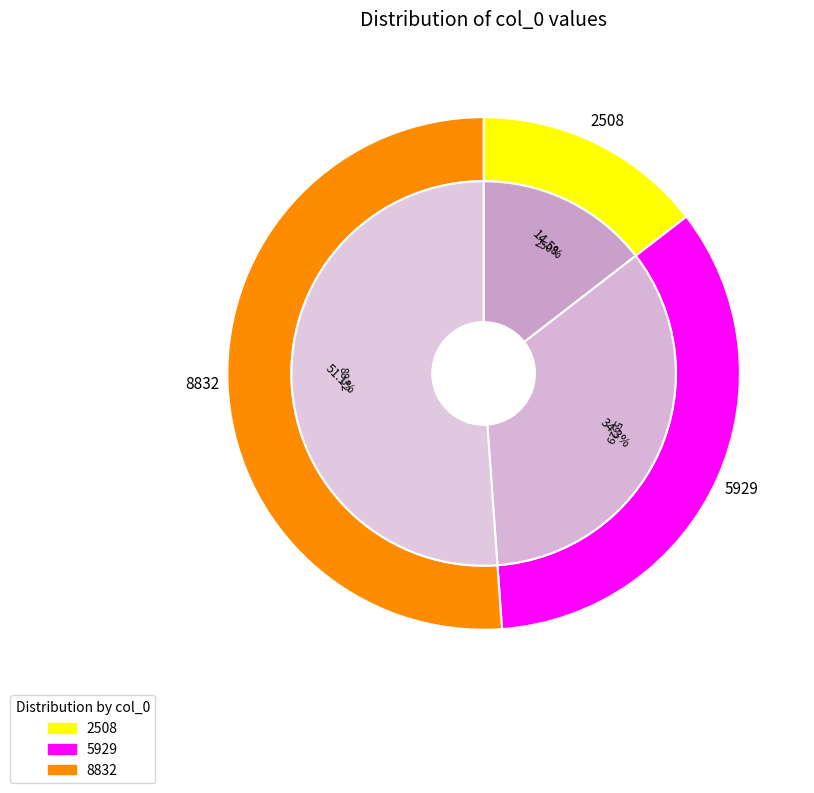

To the nearest percent, what percentage of the pie is 5929?

34%